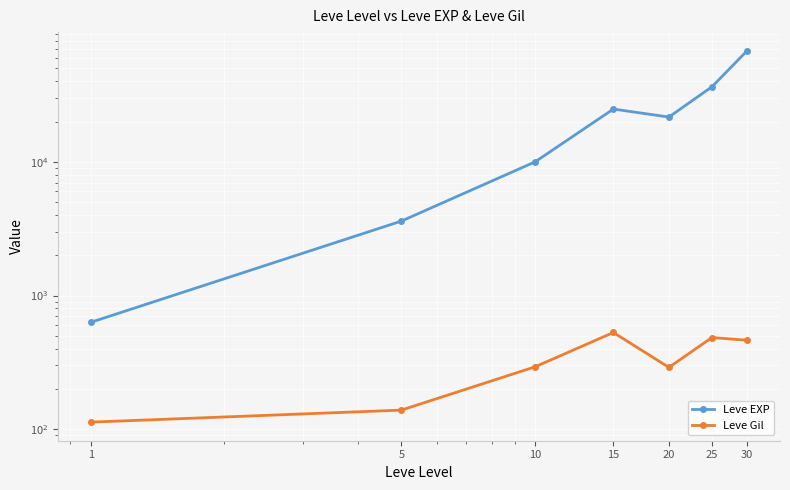

How many data points in Leve Gil are less than 293?

3